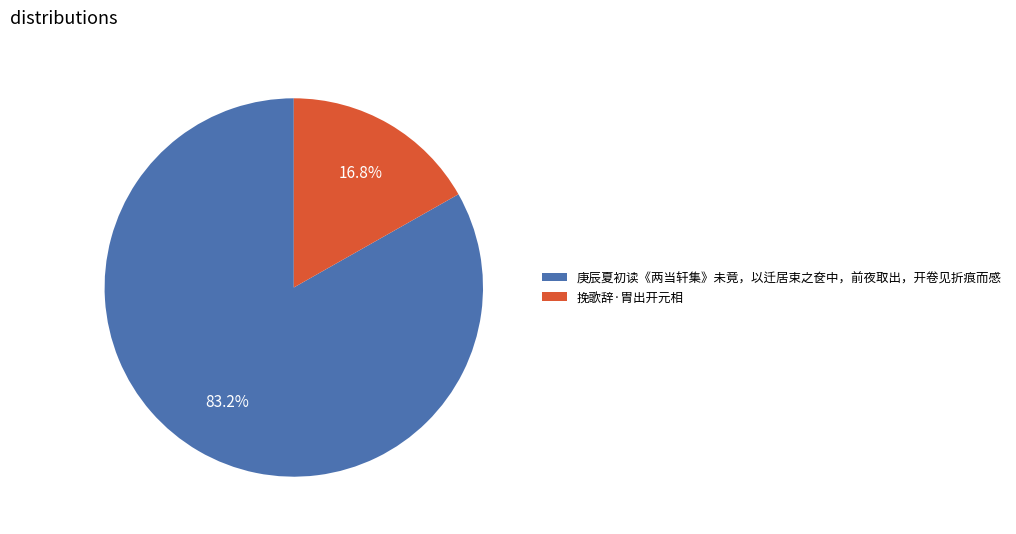

What percentage is NOT represented by 庚辰夏初读《两当轩集》未竟，以迁居束之奁中，前夜取出，开卷见折痕而感?

16.8%